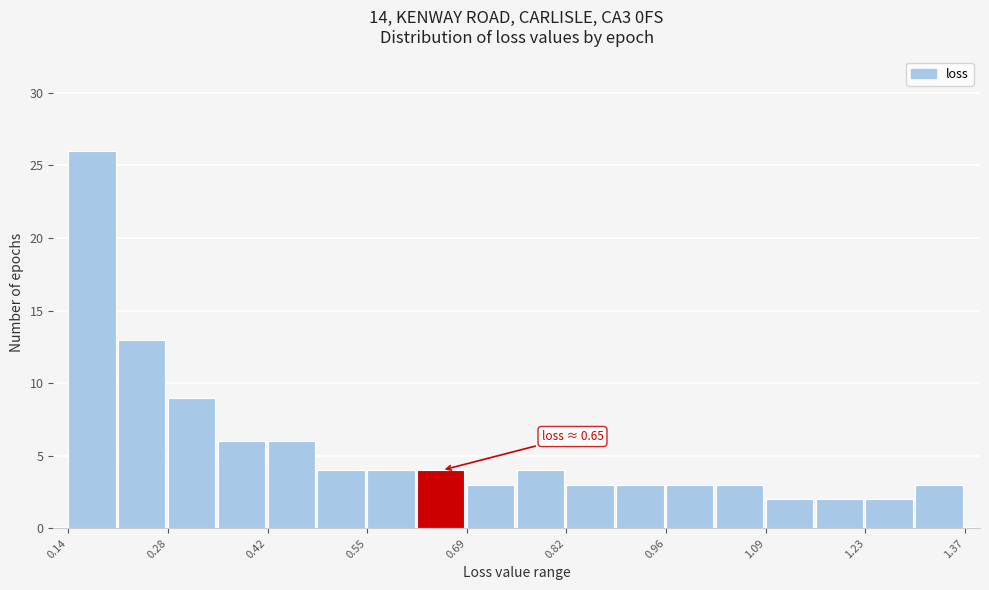

Around what value on the x-axis is the tallest bar? Give the approximate position of its centre, as read against the axis.

0.18